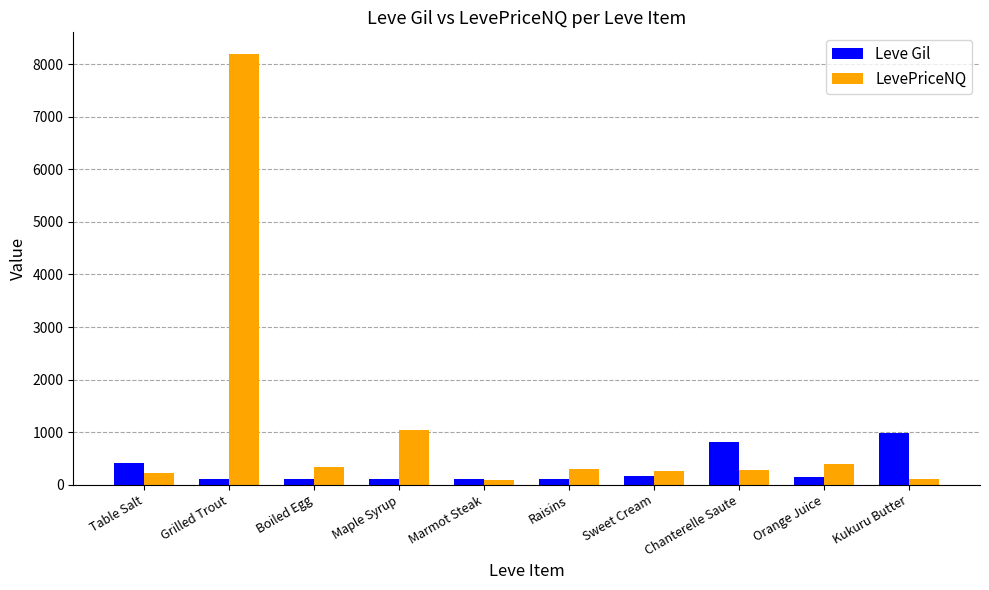

What is the approximate value of LevePriceNQ at Table Salt?

221.2